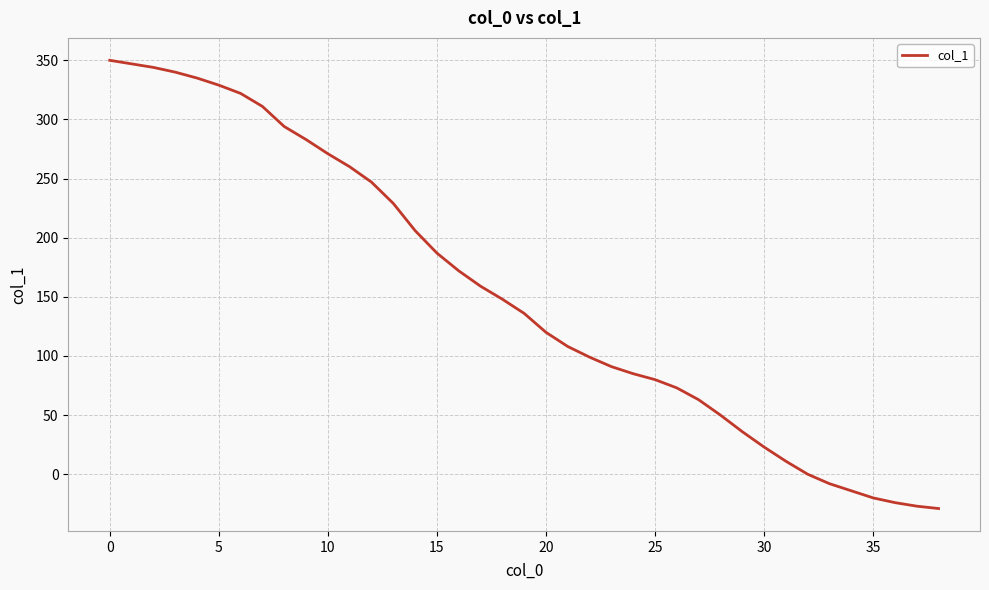

What is the greatest value displayed?

350